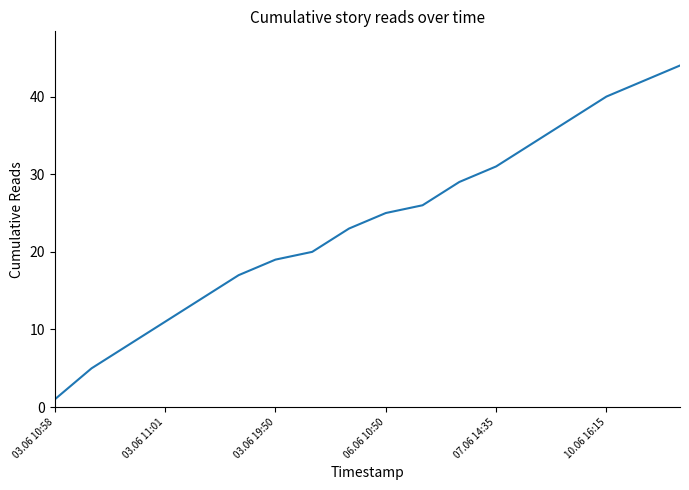

What is the maximum value shown in the chart?

44